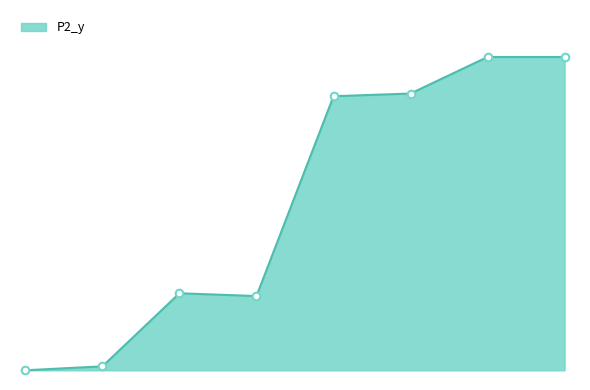

Which has a higher value, 5 or 6?

6